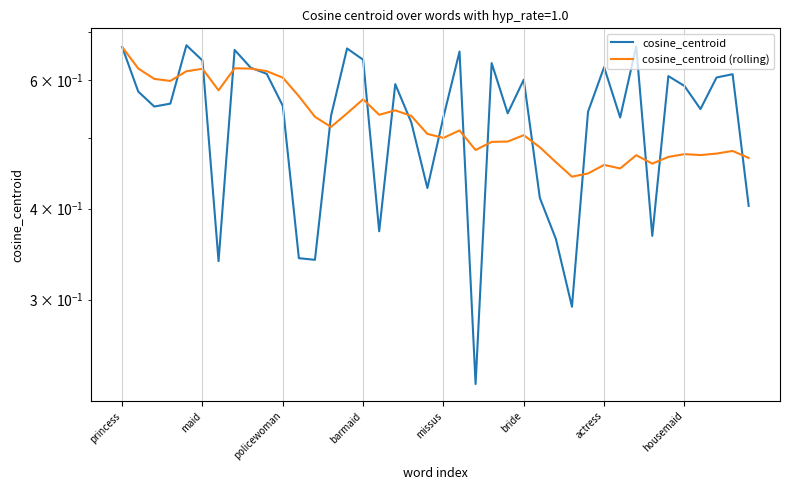

What is the approximate value of cosine_centroid (rolling) at actress?

0.5